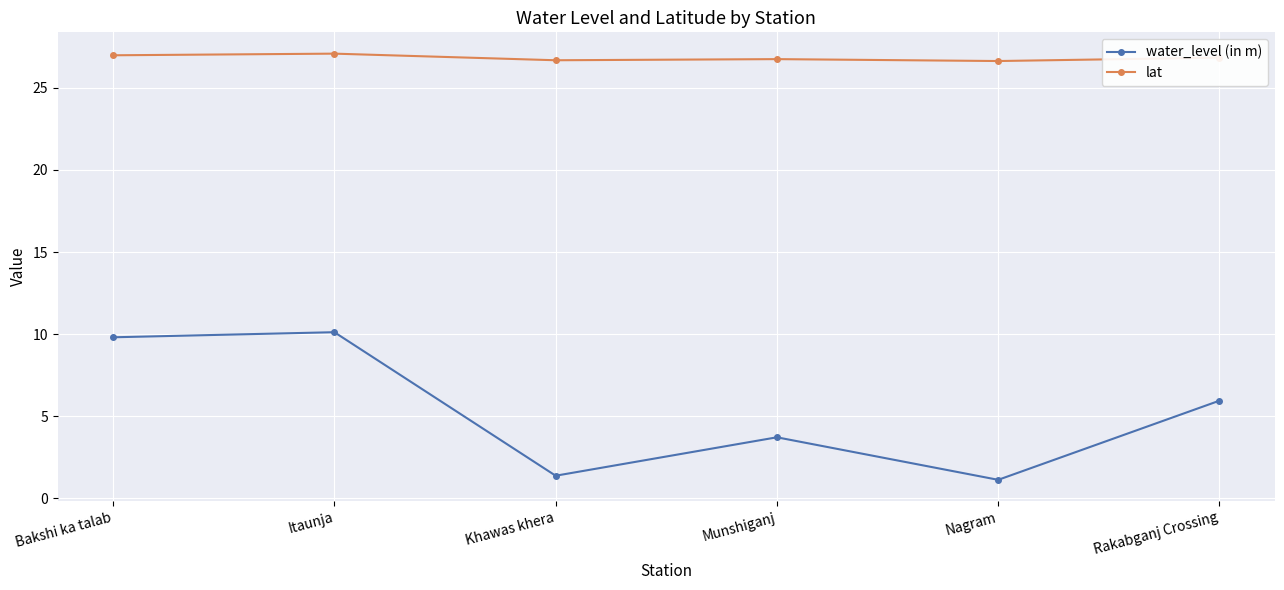

What is the minimum value for water_level (in m)?

1.1